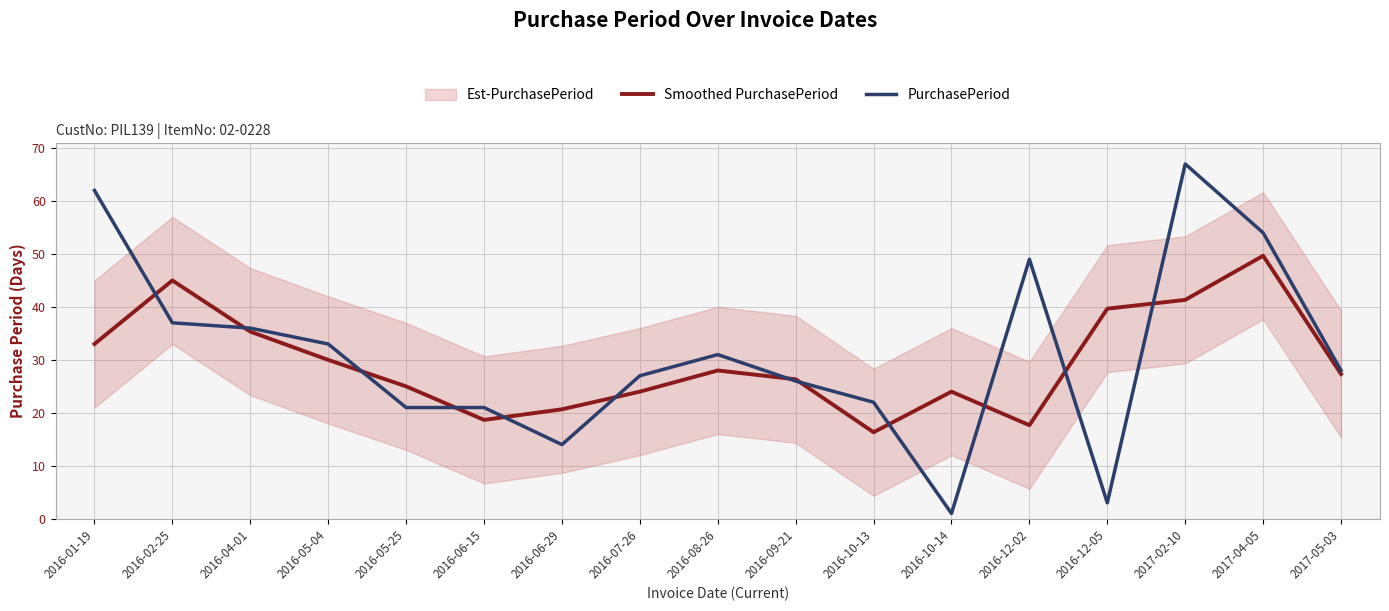

What is the minimum value shown in the chart?

1.0